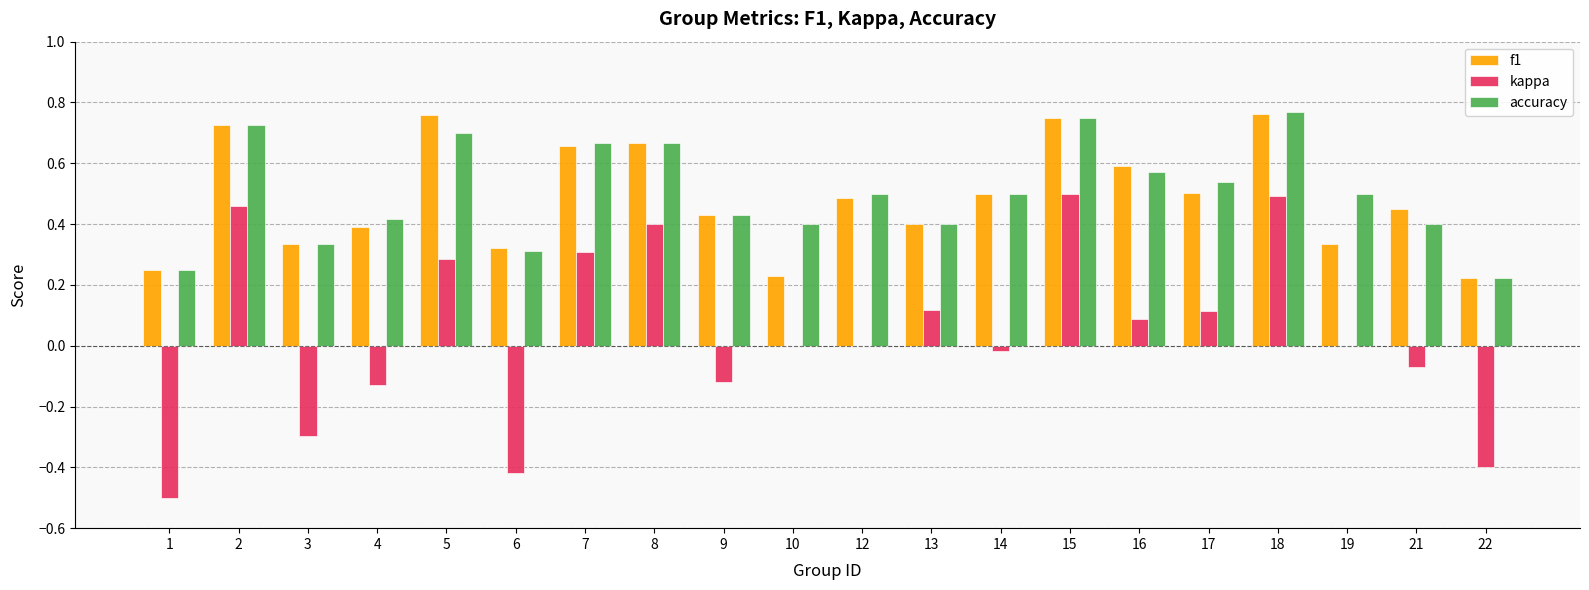

Which series changed the most between 8 and 10?

f1